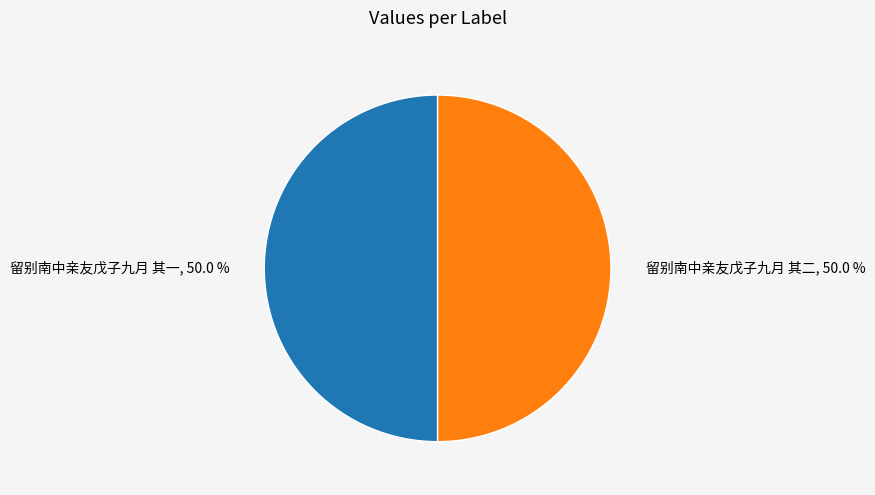

Do 留别南中亲友戊子九月 其二, 50.0 % and 留别南中亲友戊子九月 其一, 50.0 % together represent more than half of the pie?

Yes